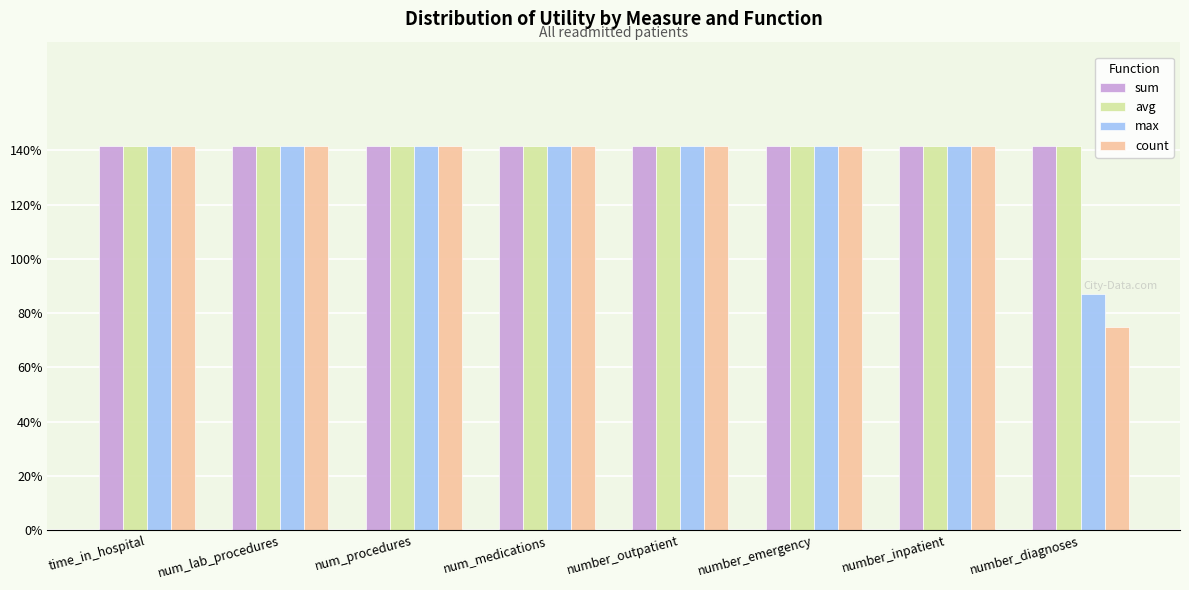

What is the label of the 2nd bar from the right?

number_inpatient